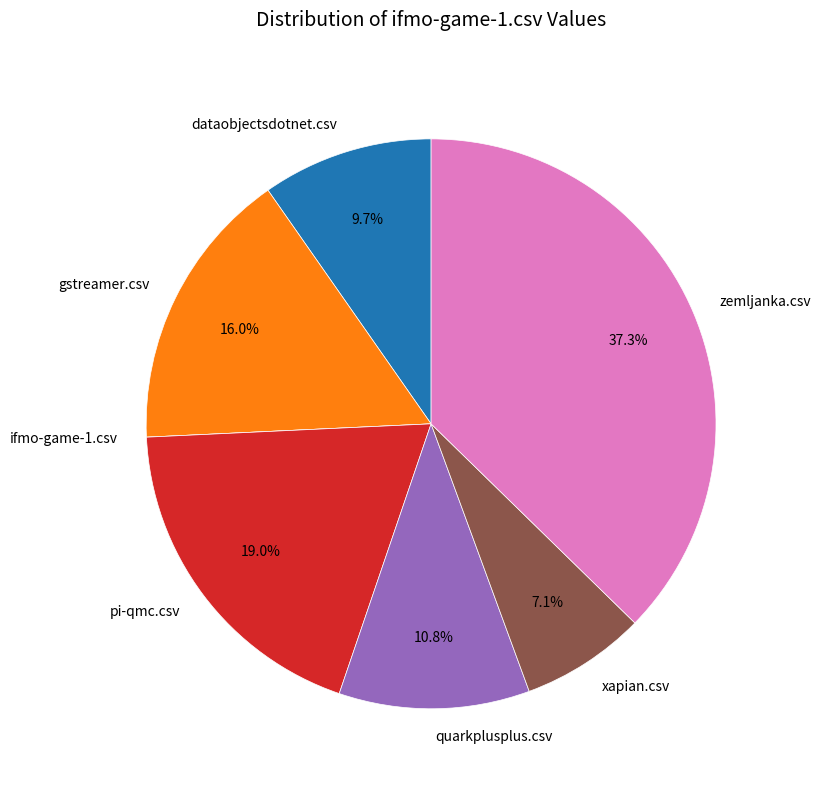

Which has a higher value, dataobjectsdotnet.csv or quarkplusplus.csv?

quarkplusplus.csv